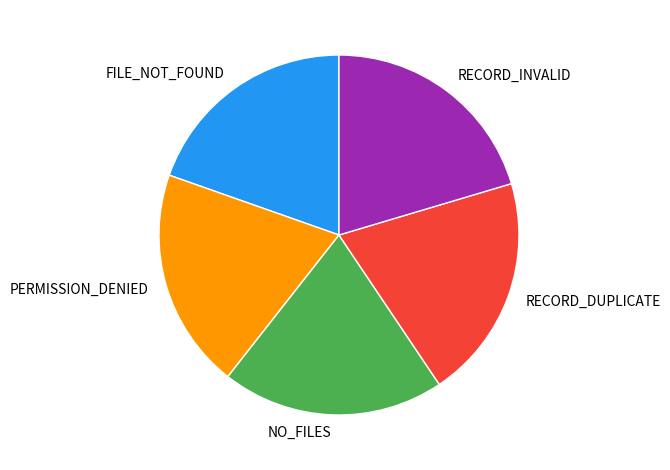

Is there a majority slice in this chart?

No